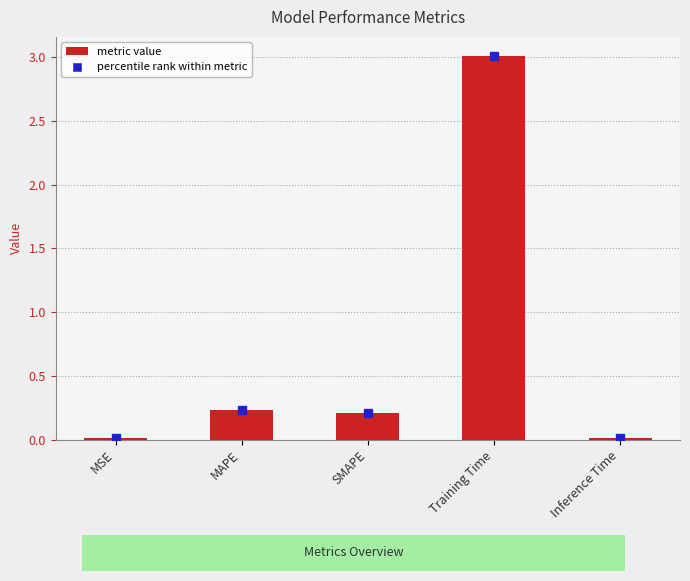

What is the label of the 4th bar from the left?

Training Time